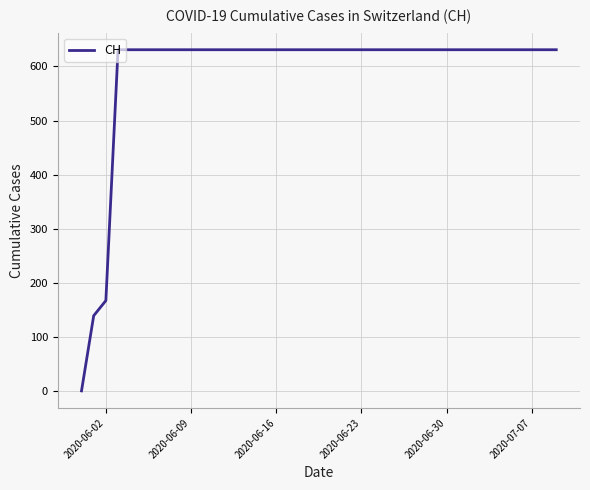

What is the maximum value shown in the chart?

631